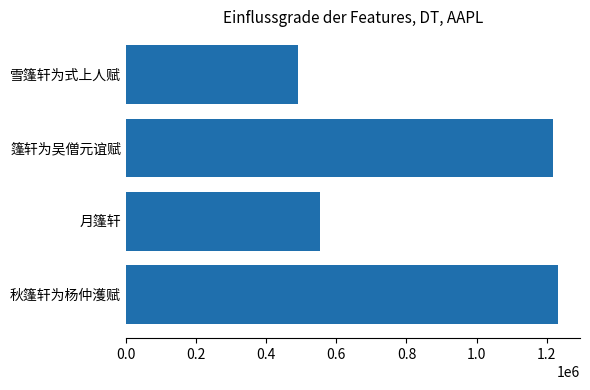

What is the ratio of the value at 秋篷轩为杨仲濩赋 to the value at 篷轩为吴僧元谊赋?

1.0